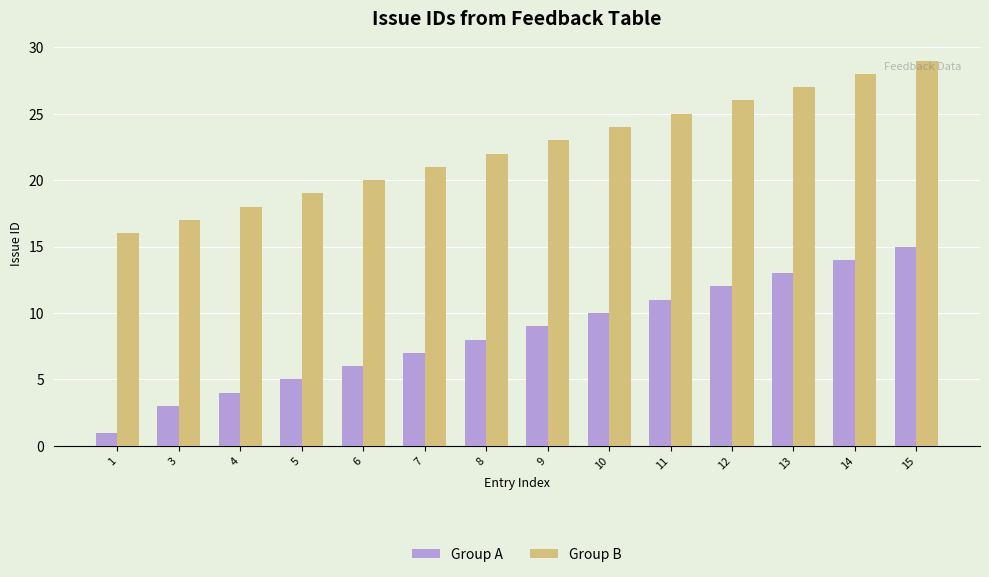

Which series has the largest total across all categories?

Group B